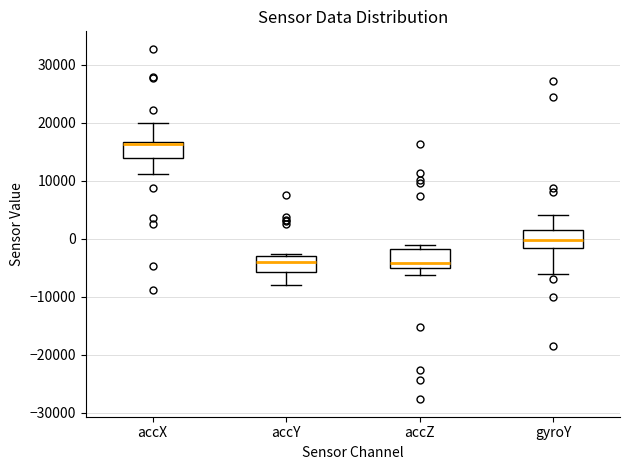

Reading left to right, transcribe this box plot: for each box, give where its median line is, the range the box spans, and where its two whiskers end, as read against the y-axis. The values are not printed on the chart, so give them approximately, as read against the axis.

accX: median 16000, box 14000 to 17000, whiskers 11000 to 20000
accY: median -4000, box -6000 to -3000, whiskers -8000 to -3000 (just above the box's upper edge)
accZ: median -4000, box -5000 to -2000, whiskers -6000 to -1000
gyroY: median 0, box -2000 to 2000, whiskers -6000 to 4000